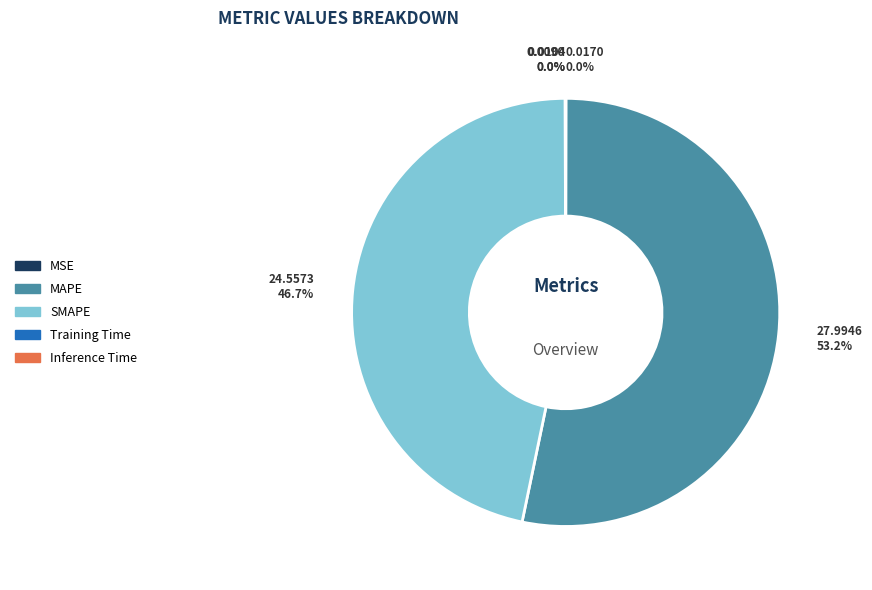

What is the largest slice in the pie chart?

MAPE